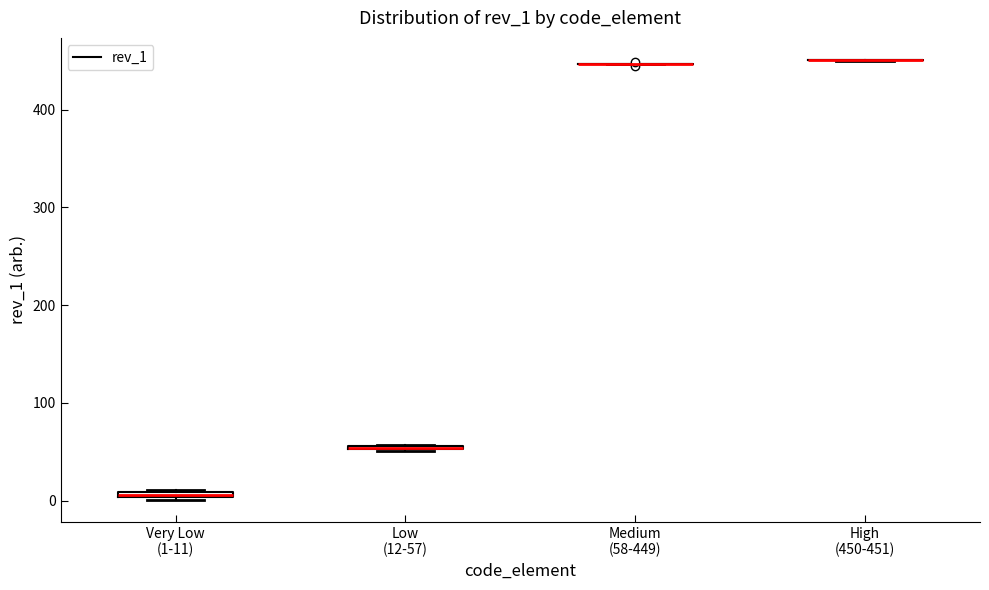

Where is the upper edge of the box for Low (12-57) on the y-axis? The values are not printed on the chart, so give them approximately, as read against the axis.

60